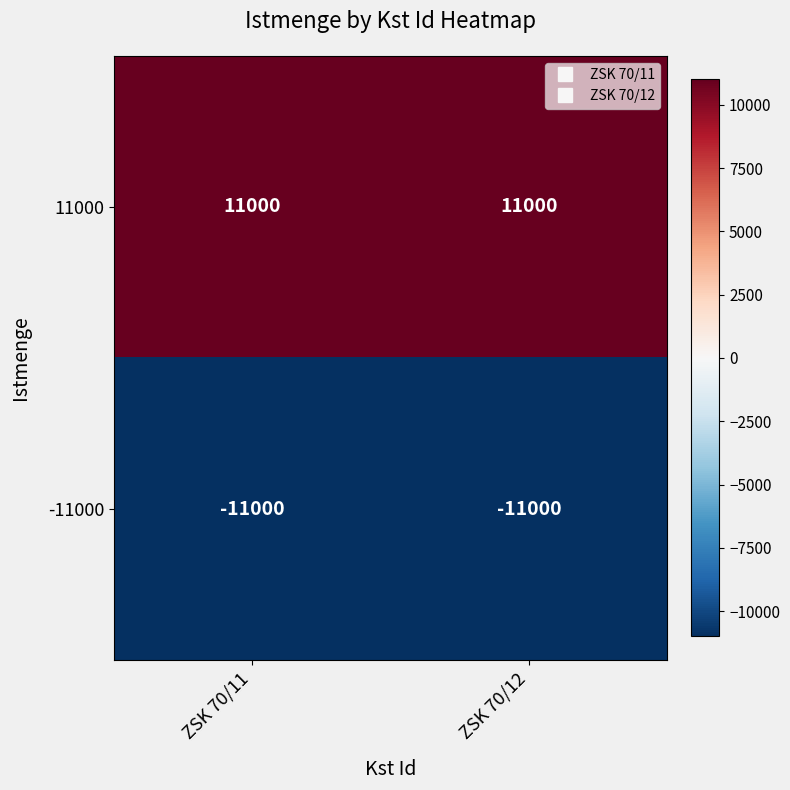

The value of -11000 at ZSK 70/12 is -11000. True or false?

True